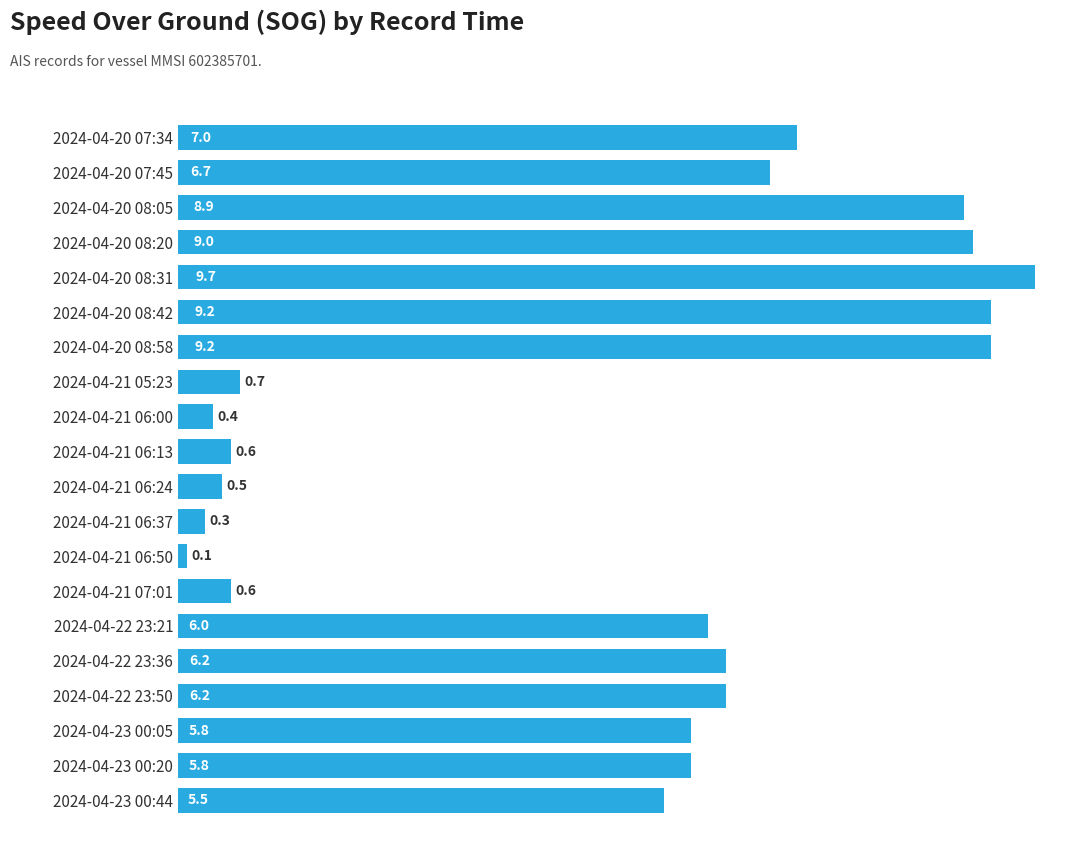

Reading bottom to top, extract all data points from this chart.

5.5	5.8	5.8	6.2	6.2	6.0	0.6	0.1	0.3	0.5	0.6	0.4	0.7	9.2	9.2	9.7	9.0	8.9	6.7	7.0